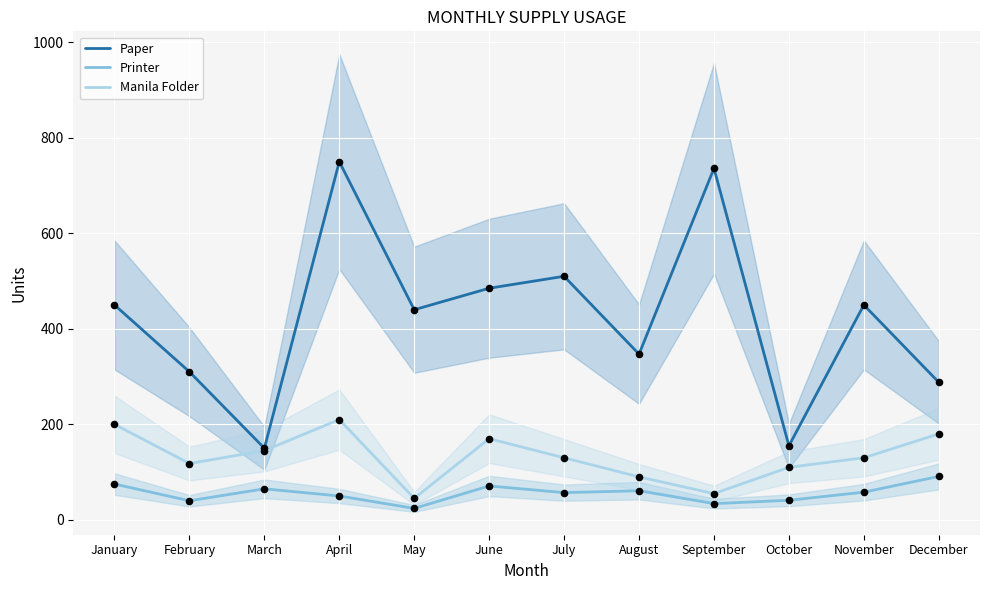

What are all the series names shown in the legend?

Paper, Printer, Manila Folder